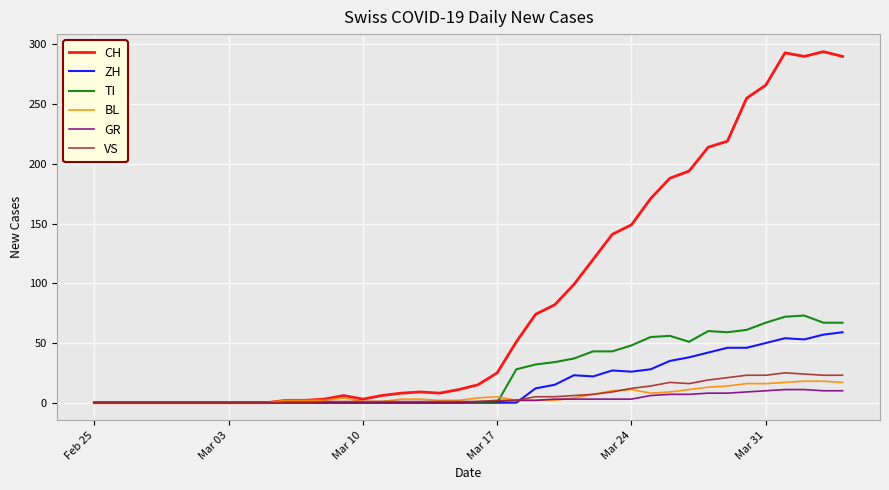

Which series has the largest range (max minus min)?

CH